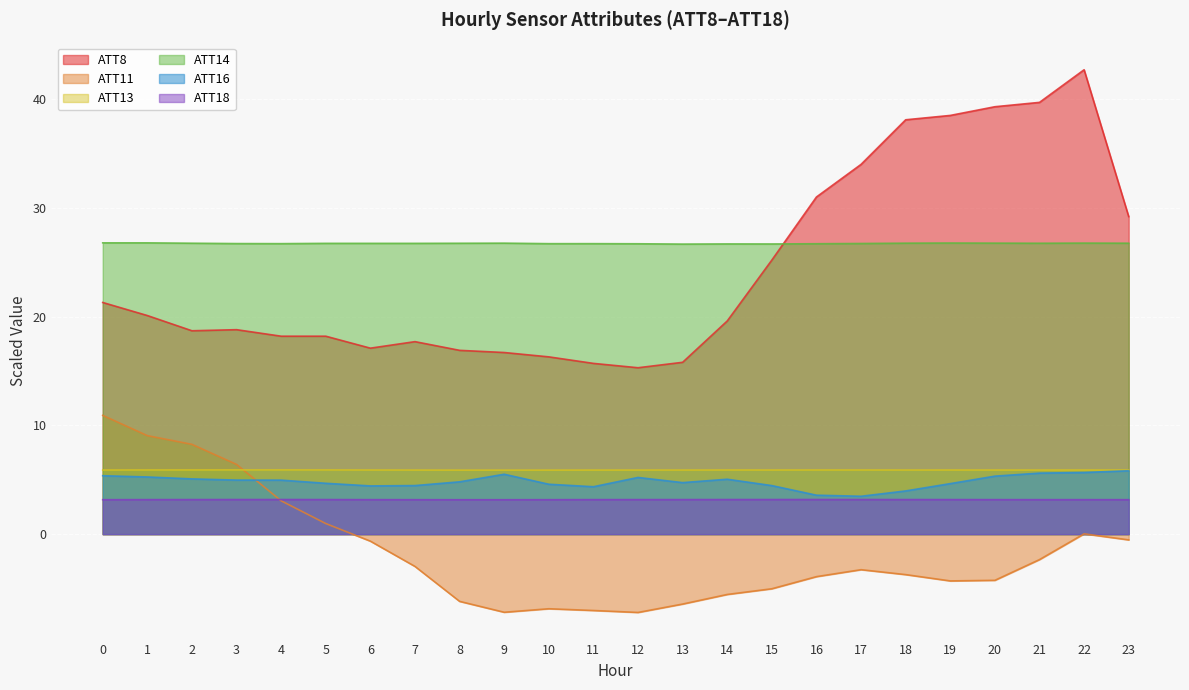

What is the total value across all series at 15?

60.4